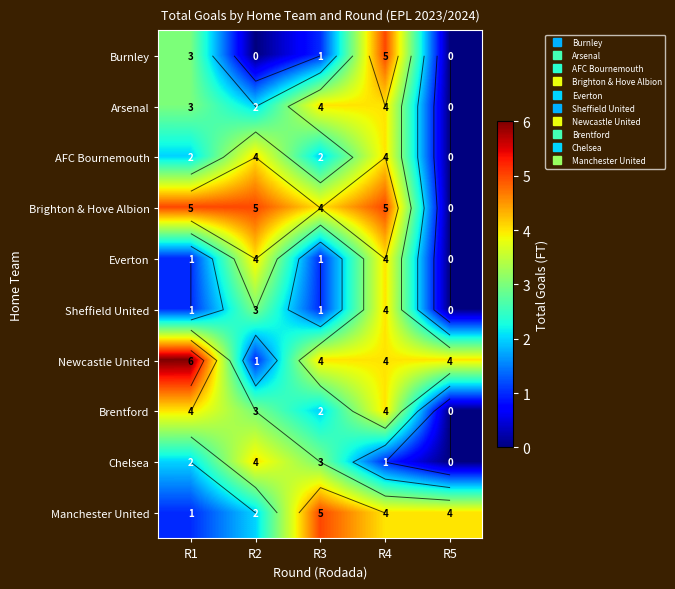

What is the difference between the Chelsea values at R3 and R2?

1